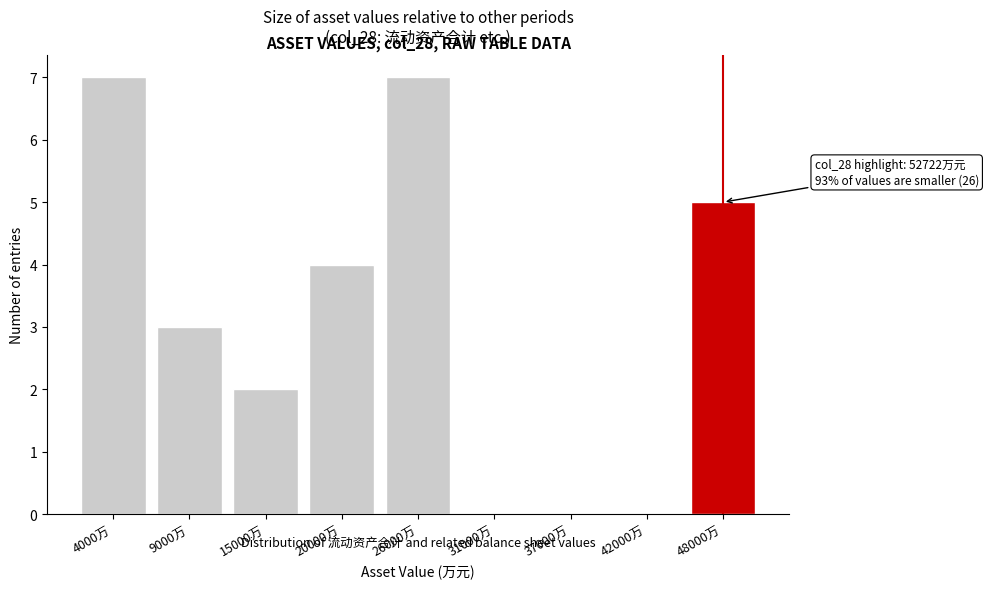

Reading right to left, list all the values displayed in this chart.

48000万=5	42000万=0	37000万=0	31000万=0	26000万=7	20000万=4	15000万=2	9000万=3	4000万=7